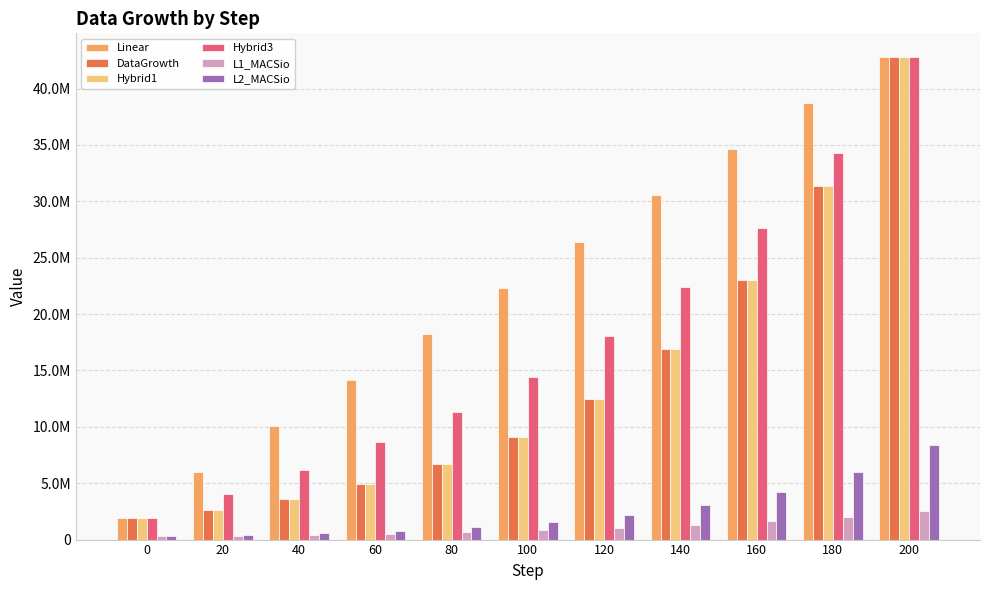

Are the bars horizontal?

No